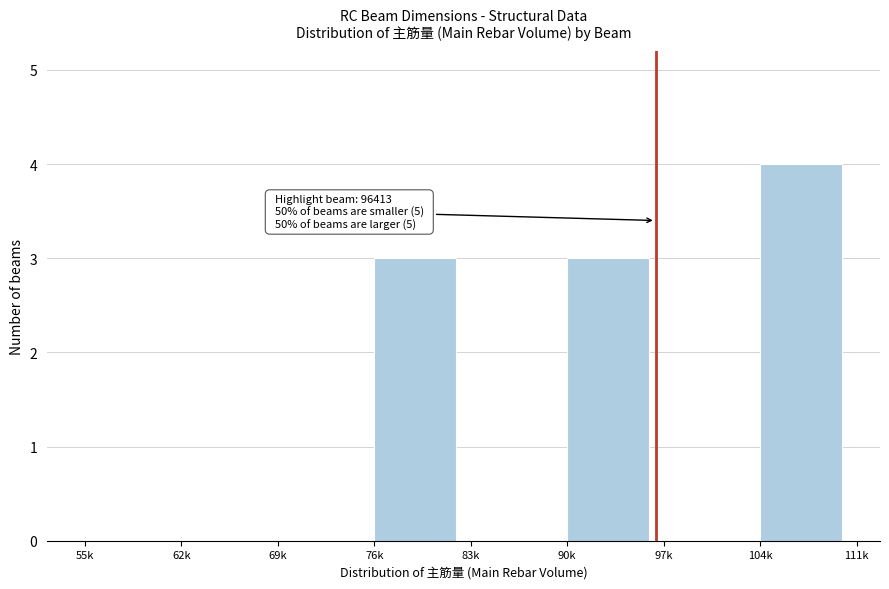

Reading left to right, transcribe all the data shown in this chart.

55k=0	62k=0	69k=0	76k=3	83k=0	90k=3	97k=0	104k=4